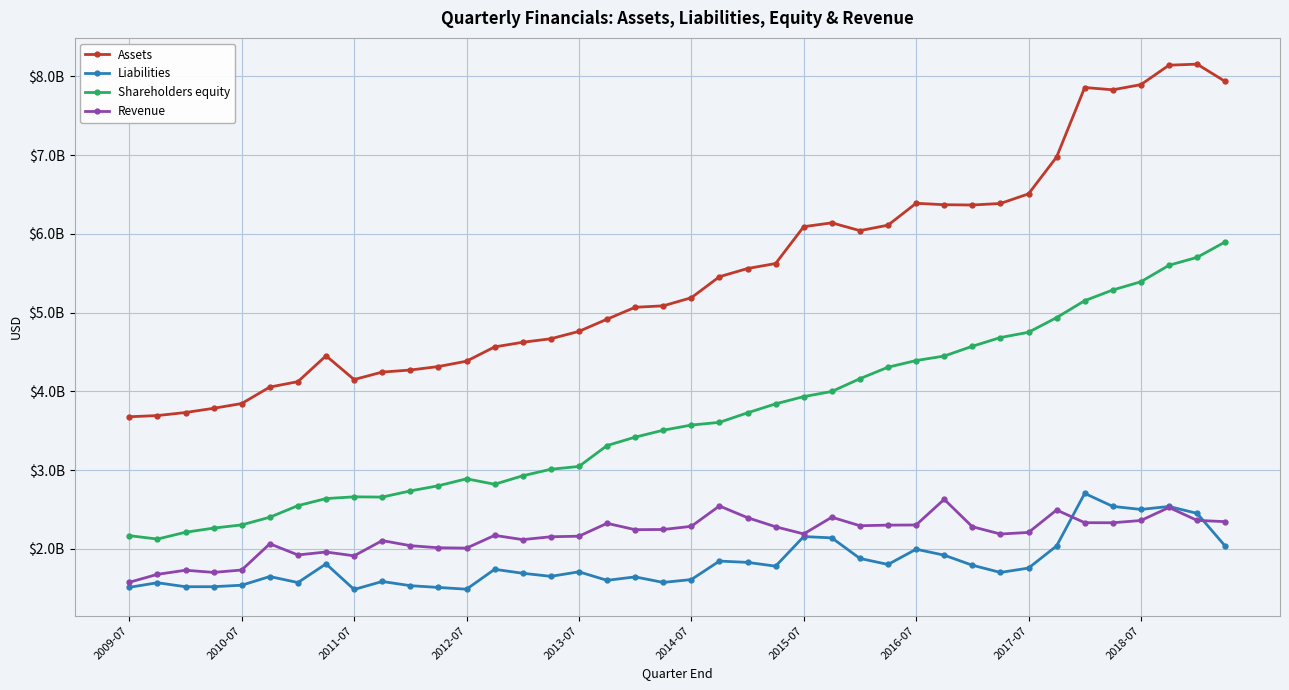

How many interior local peaks does the Revenue series have?

11